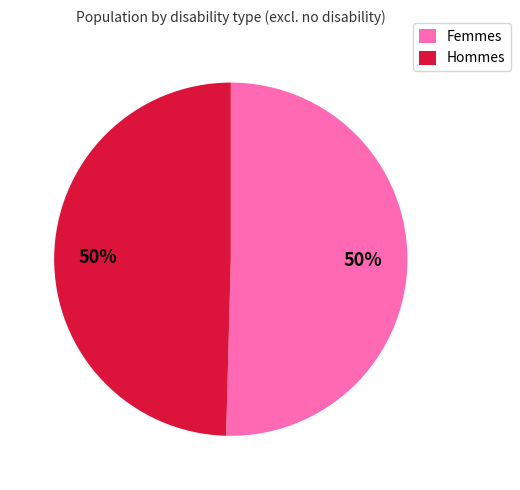

What is the ratio of the value at Femmes to the value at Hommes?

1.0